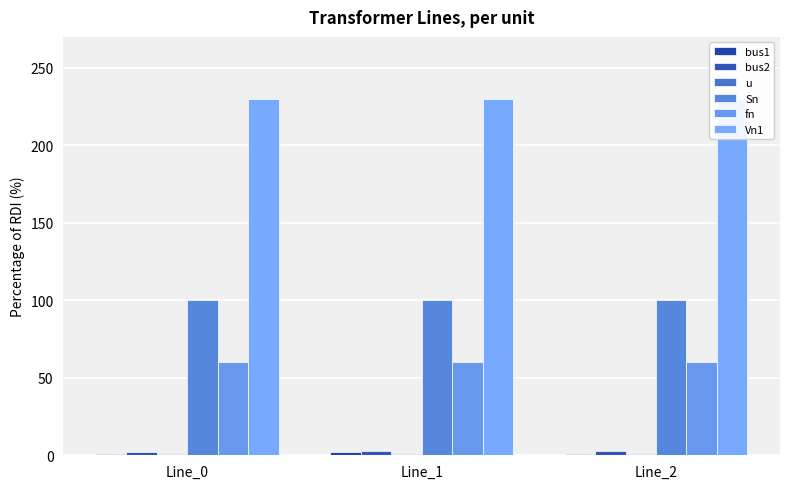

What is the smallest value displayed?

1